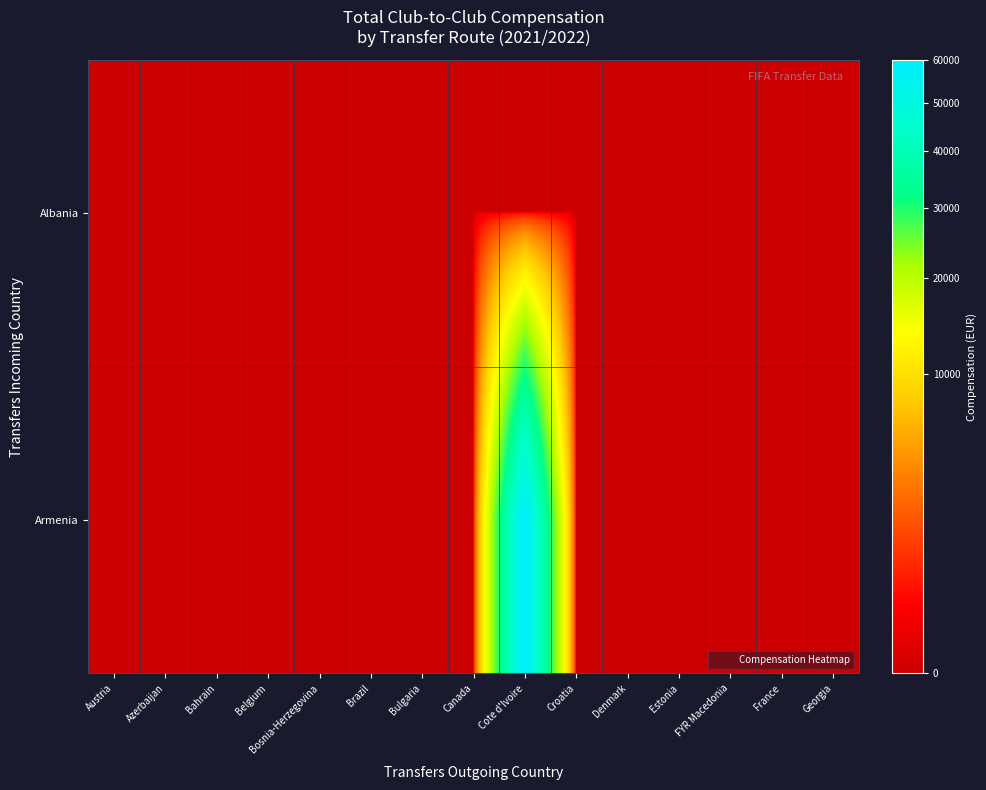

At which category is the sum across all series the highest?

Cote d'Ivoire